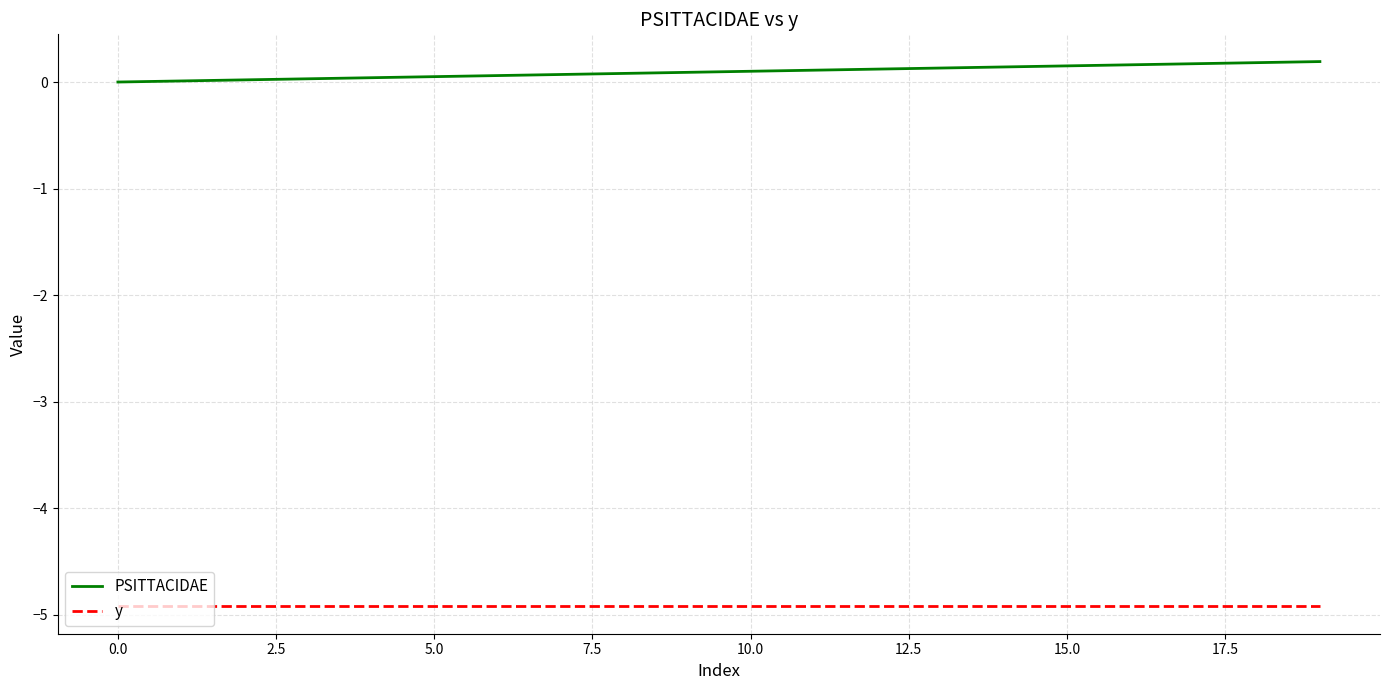

What is the greatest value displayed?

0.2